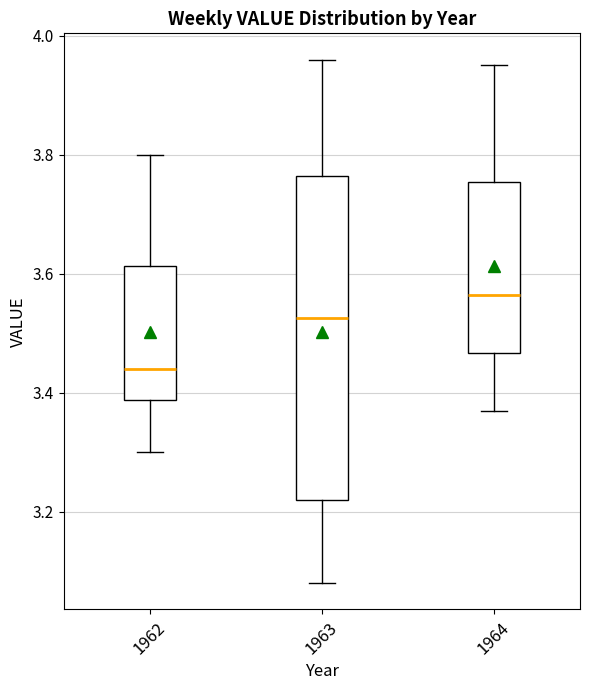

Reading left to right, read every box against the y-axis: the position of its median line, the range the box covers, and the ends of its whiskers. The values are not printed on the chart, so give them approximately, as read against the axis.

1962: median 3.44, box 3.38 to 3.62, whiskers 3.30 to 3.80
1963: median 3.52, box 3.22 to 3.76, whiskers 3.08 to 3.96
1964: median 3.56, box 3.46 to 3.76, whiskers 3.38 to 3.96